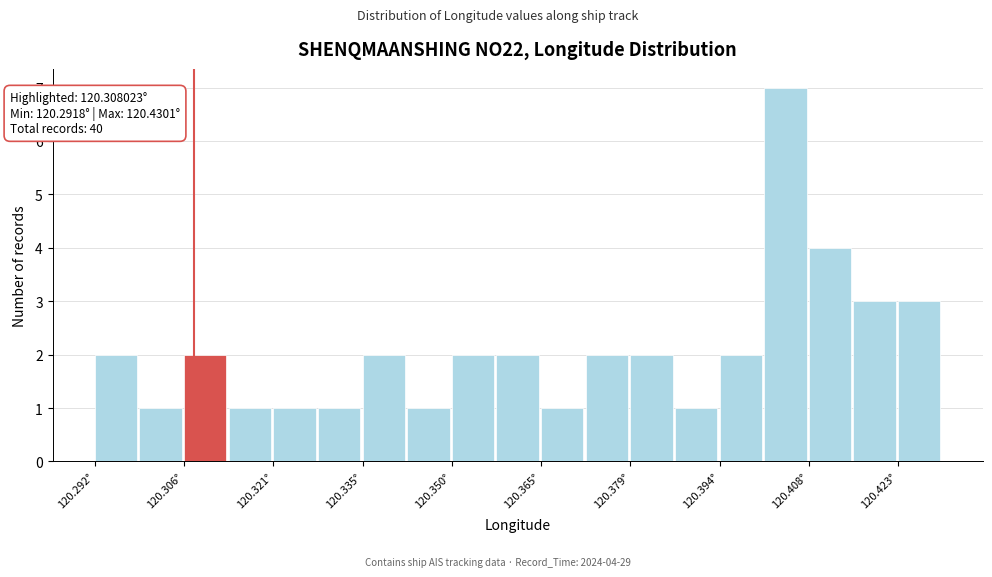

Read against the x-axis, roughly where is the centre of the tallest bar?

120.404